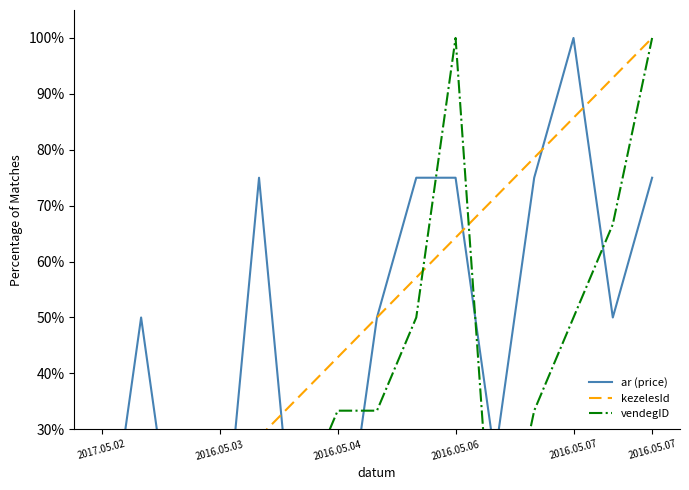

At which category does vendegID reach its first local valley?

2016.05.04